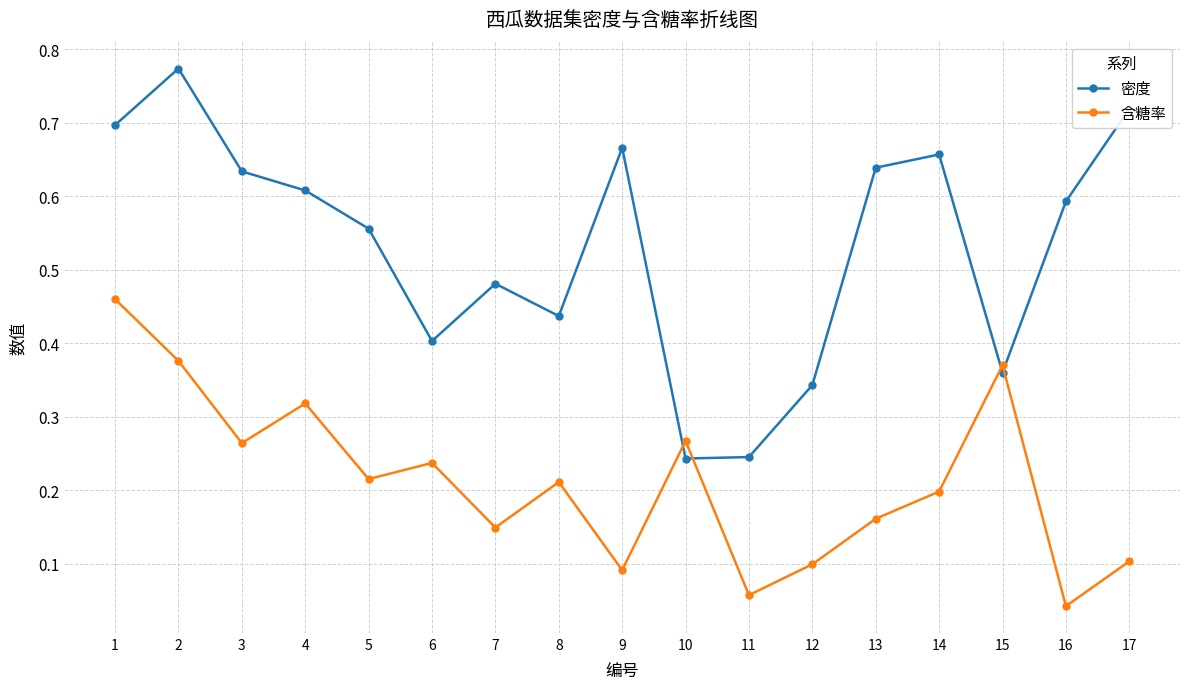

What is the sum of all 含糖率 values?

3.6